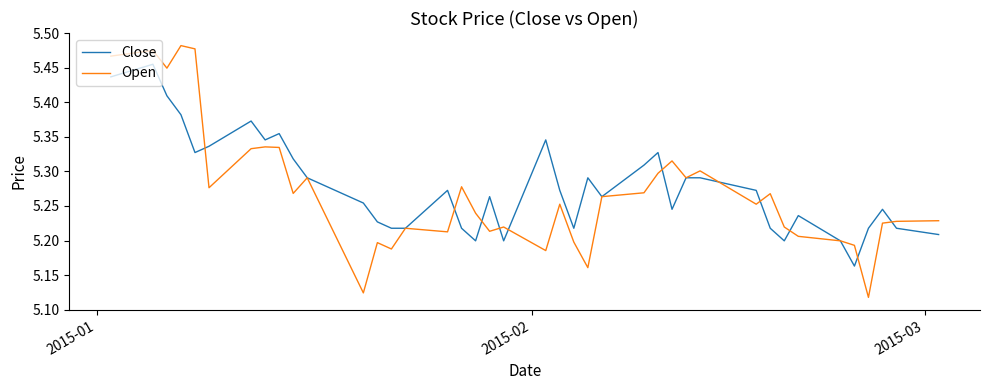

Which series ends up on top after the final intersection of Open and Close?

Open